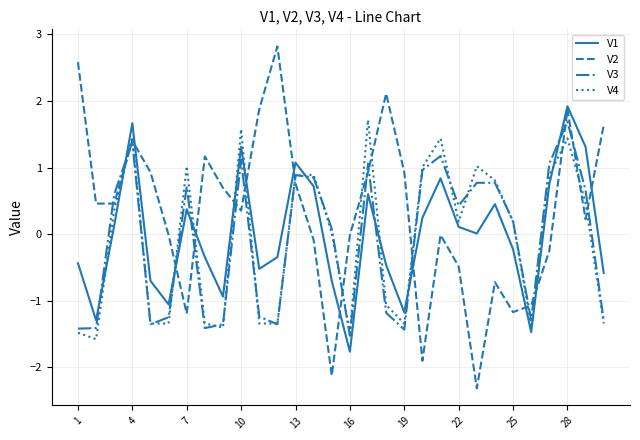

True or false: V2 and V4 cross at least once.

True